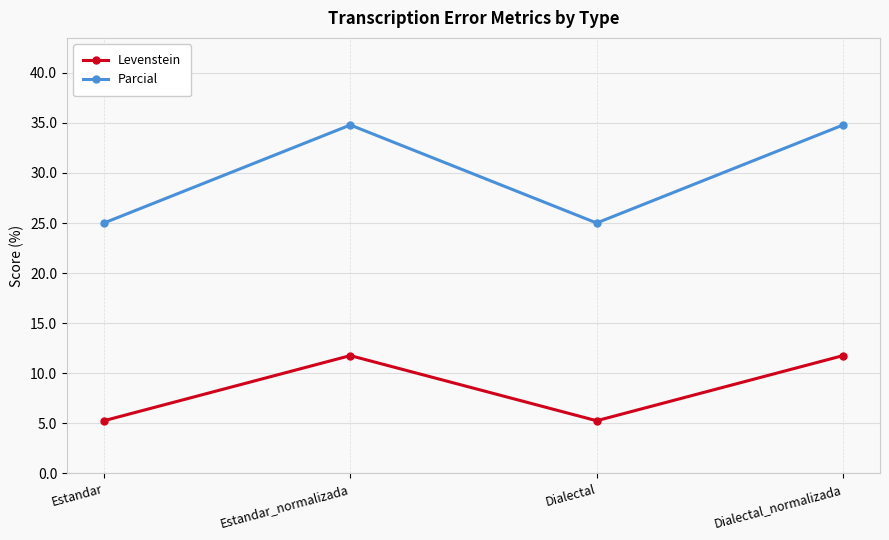

Is it true that Parcial equals 14.4 at Estandar_normalizada?

False